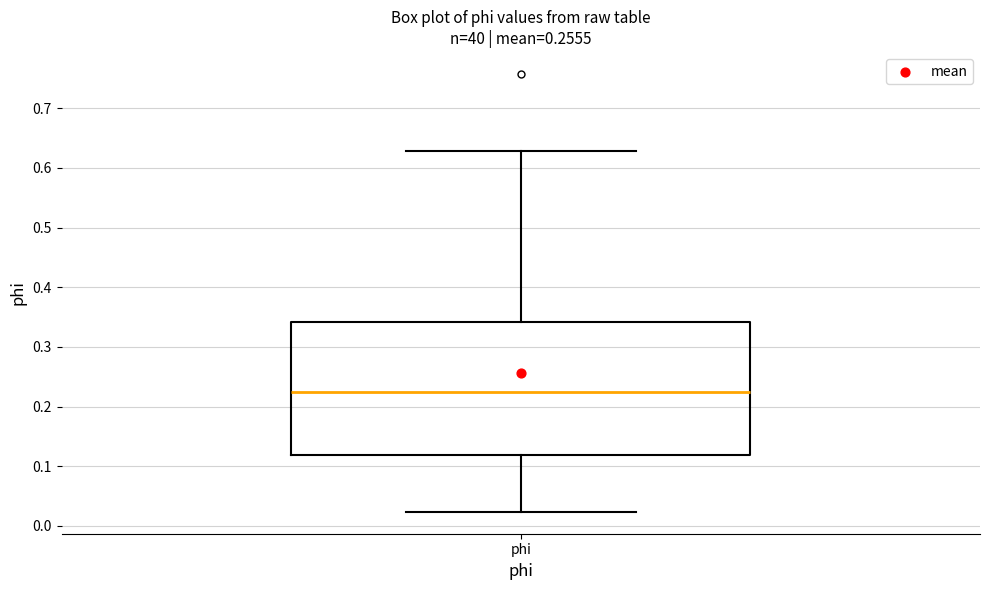

Read this box plot against the y-axis: the position of the median line, the range covered by the box, and the ends of both whiskers. The values are not printed on the chart, so give them approximately, as read against the axis.

median 0.22, box 0.12 to 0.34, whiskers 0.02 to 0.63